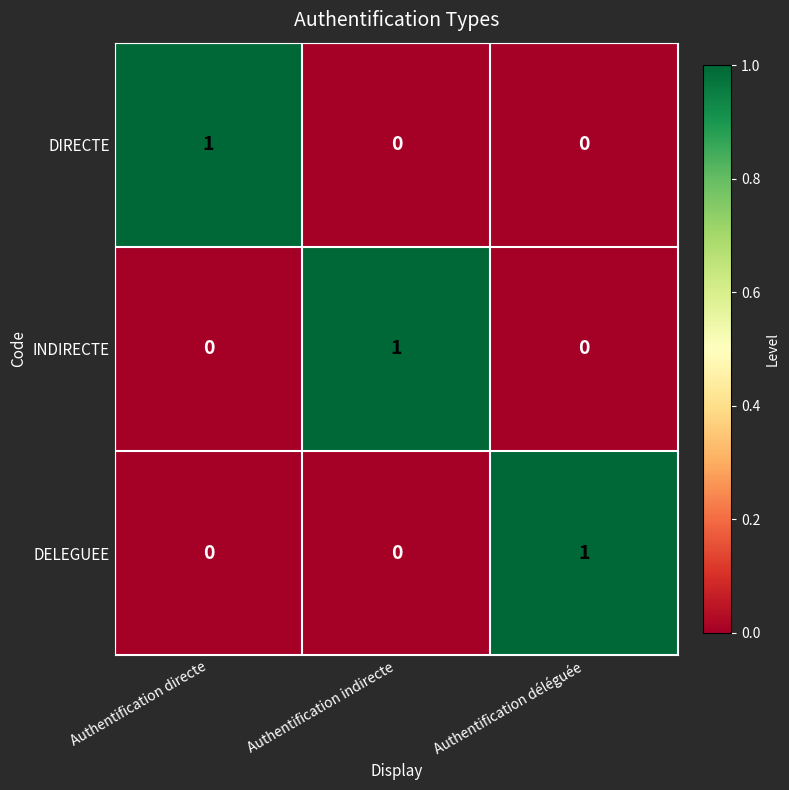

Reading left to right, extract all data points from this chart.

DIRECTE: 1	0	0
INDIRECTE: 0	1	0
DELEGUEE: 0	0	1